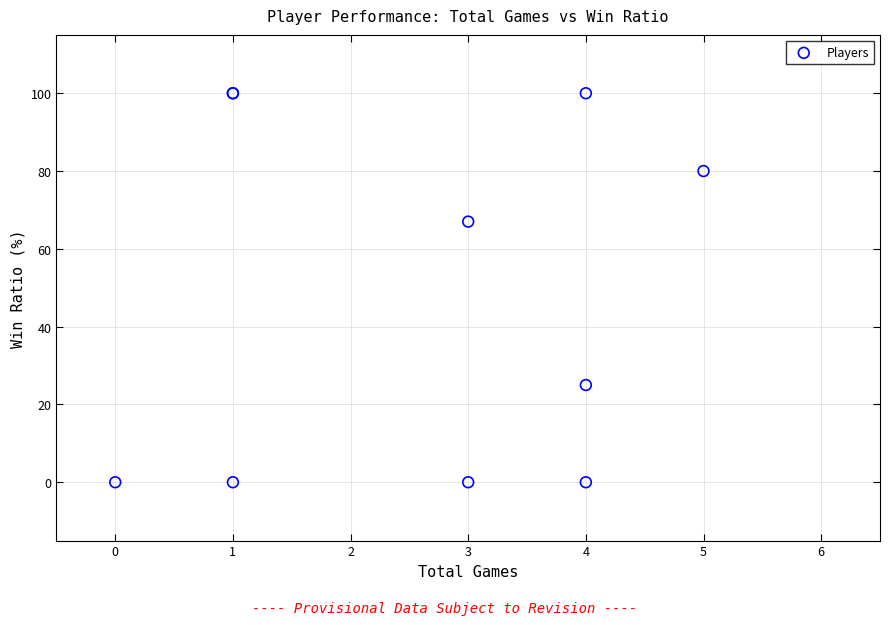

What Y value in the scatter plot is closest to 50?

67